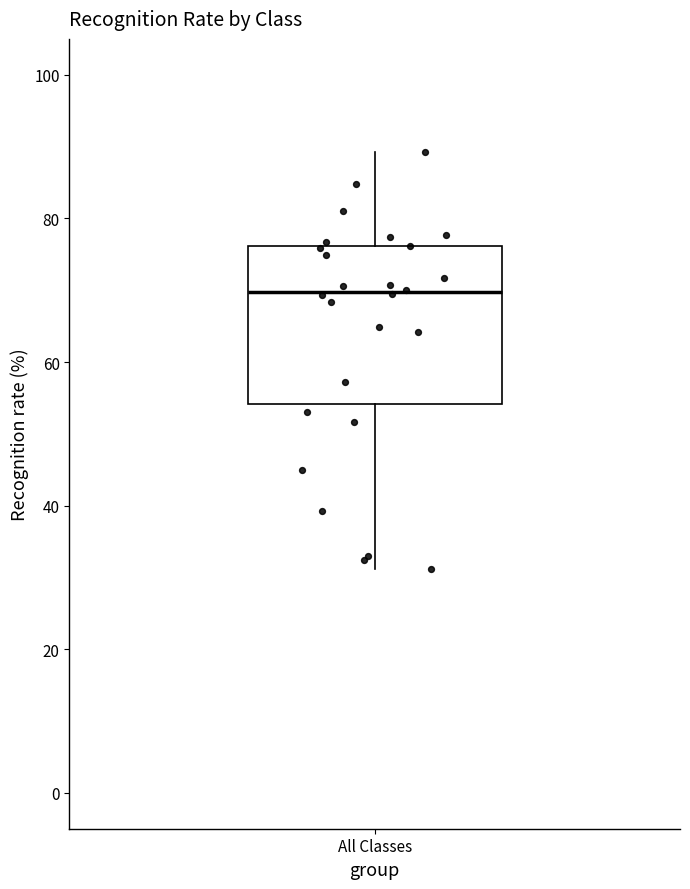

Transcribe this box plot: give where the median line is, the range the box spans, and where the two whiskers end, as read against the y-axis. The values are not printed on the chart, so give them approximately, as read against the axis.

median 70, box 54 to 76, whiskers 32 to 90